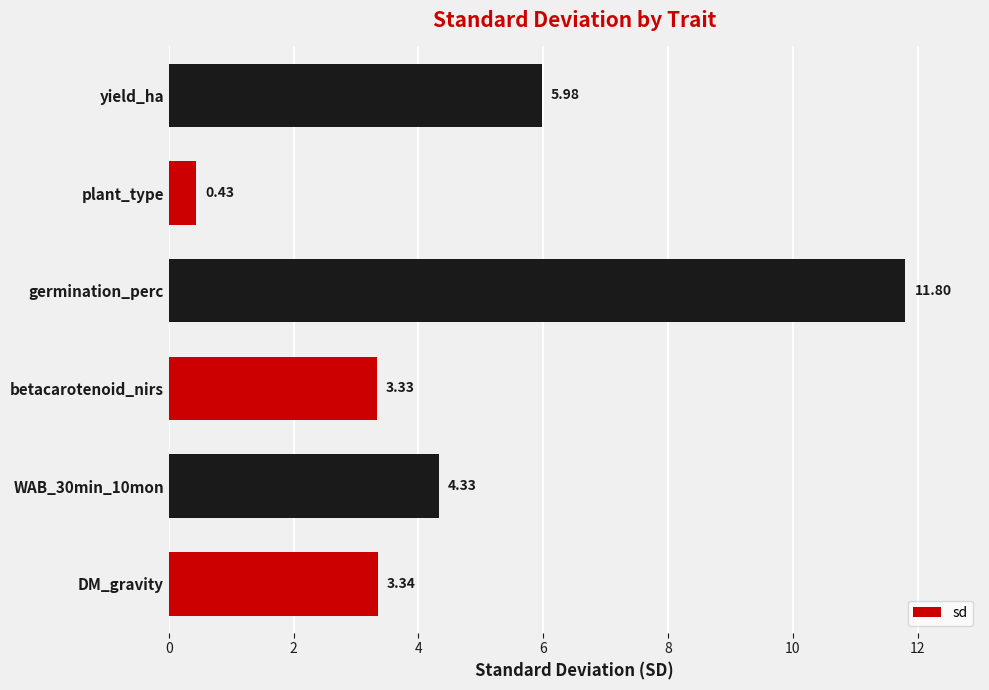

What is the difference between the second highest and second lowest values?

2.6